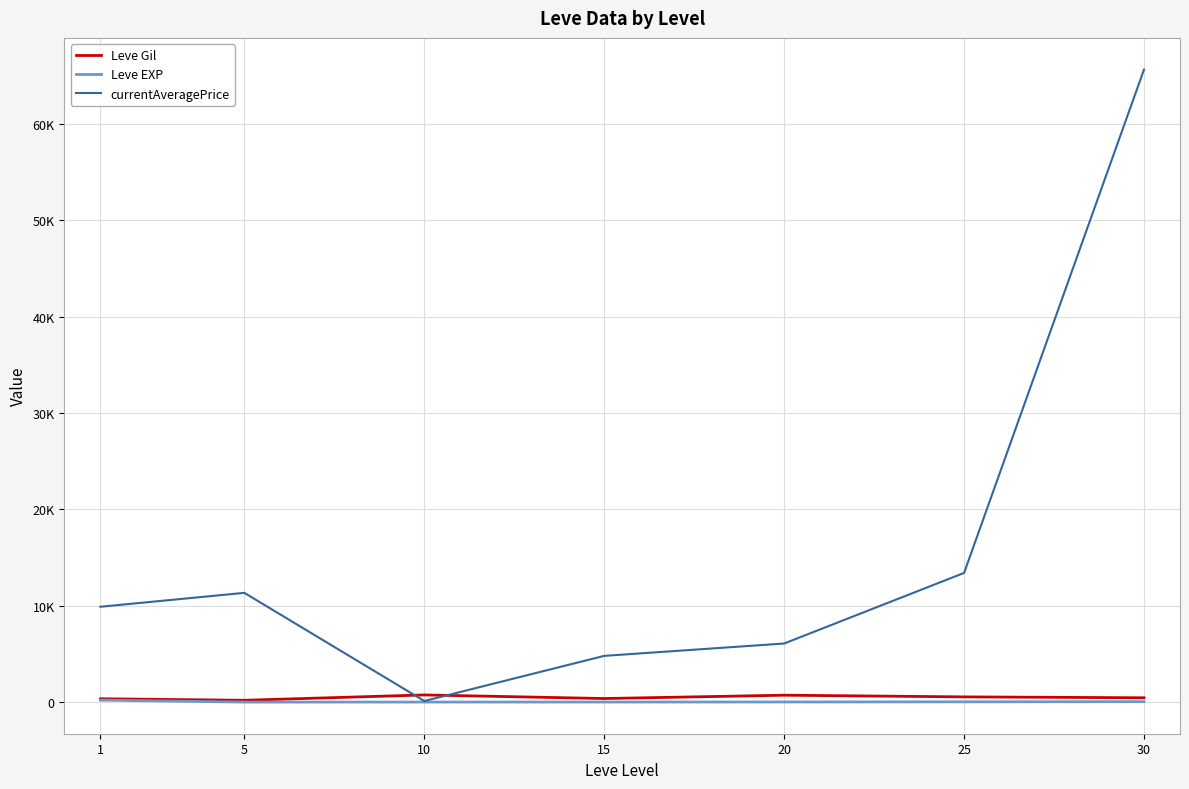

What is the value of the Leve EXP point at the 7th from the left?

52.8